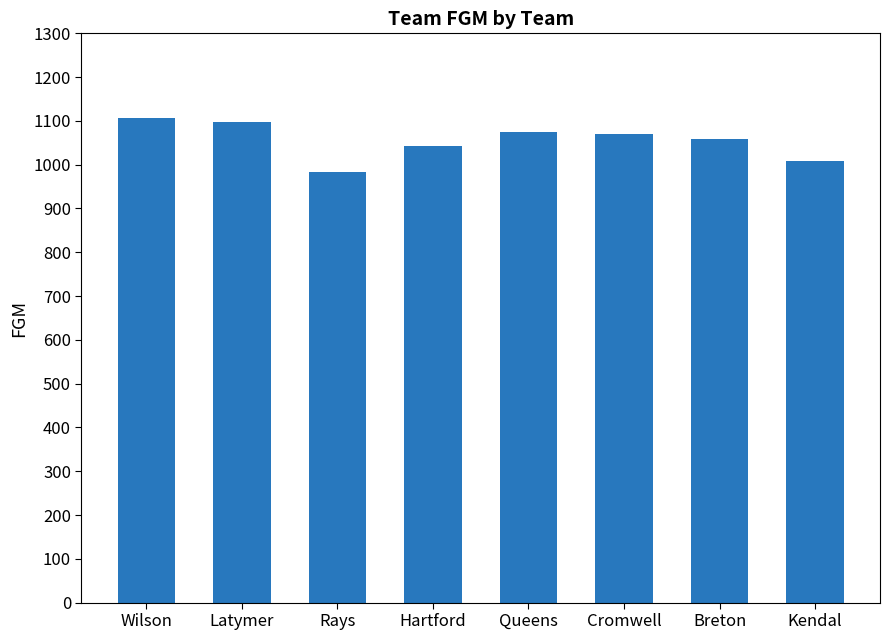

What position from the right is Queens?

4